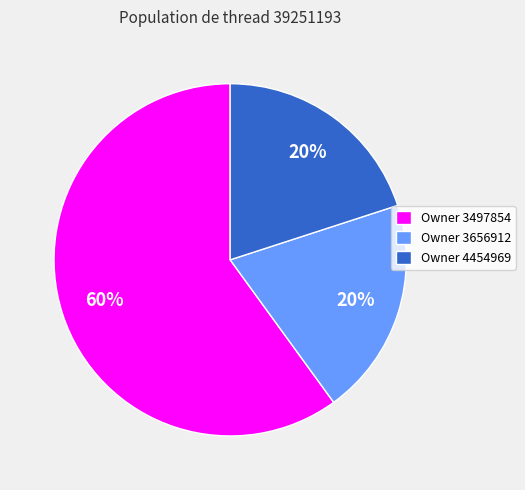

What percentage is the Owner 3656912 slice, to the nearest percent?

20%